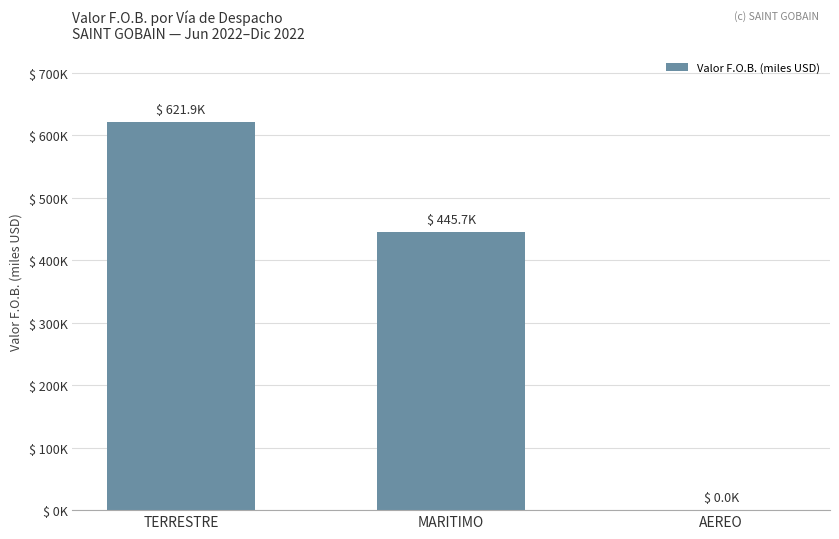

What position from the right is TERRESTRE?

3